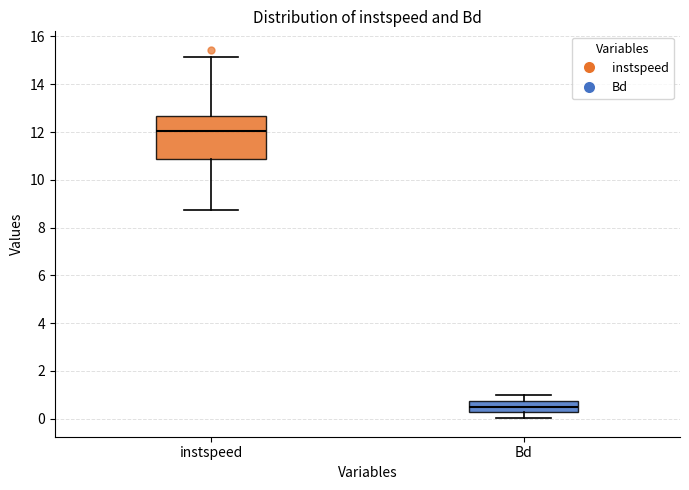

Comparing the boxes themselves (not the whiskers), which one is the tallest?

instspeed